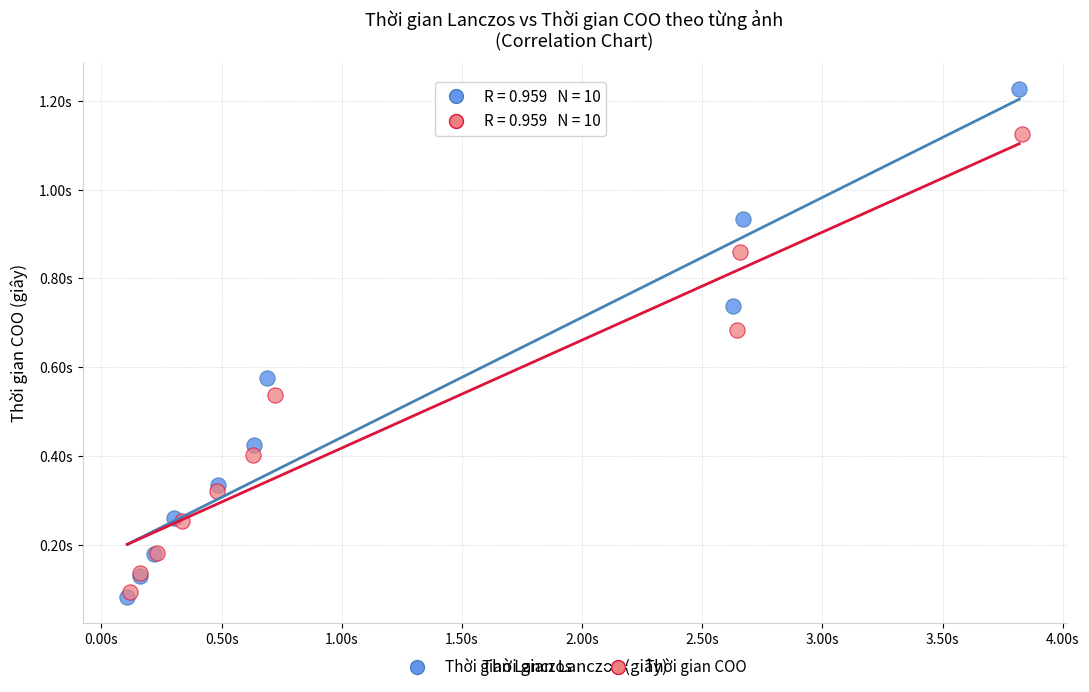

What are all the series names shown in the legend?

Thời gian Lanczos, Thời gian COO